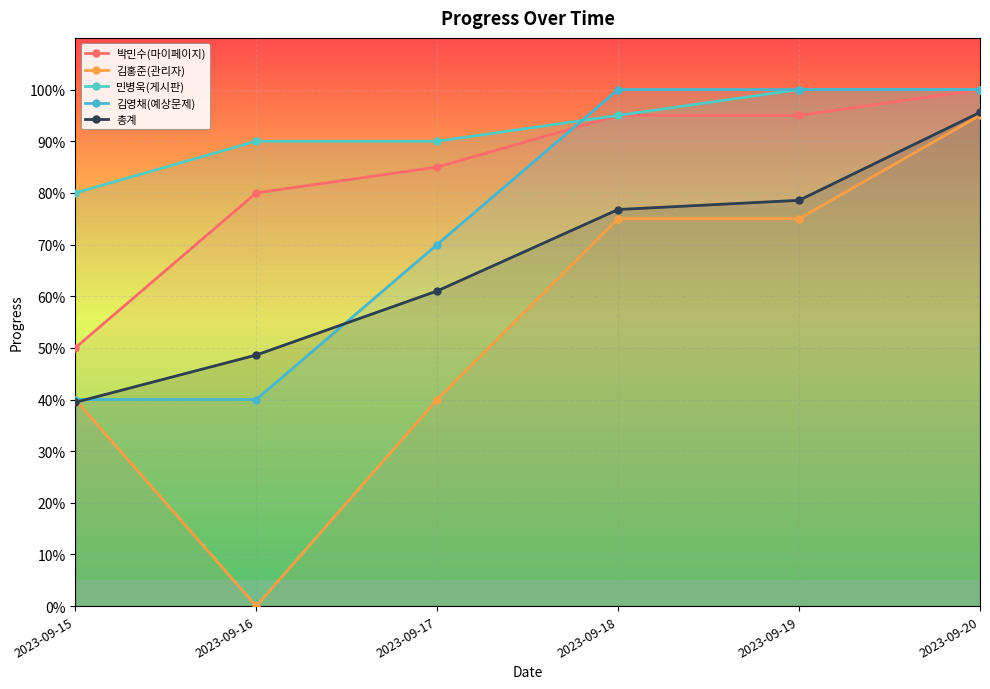

What is the difference between the maximum and minimum values in the 총계 series?

0.6